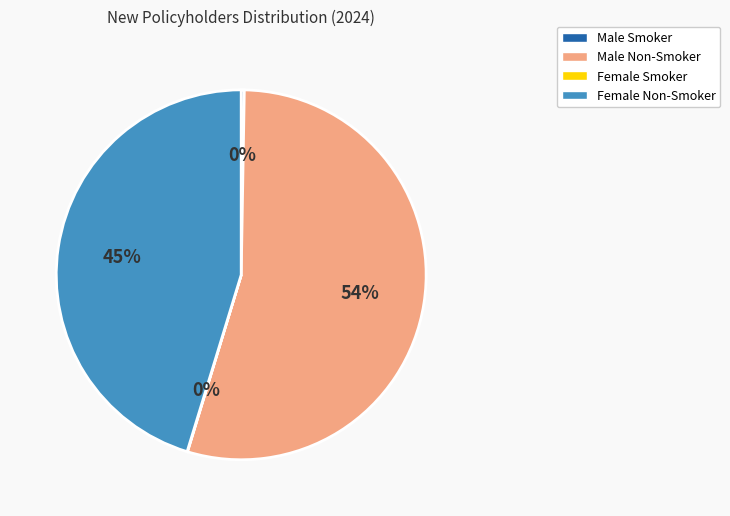

To the nearest percent, what is the average slice percentage?

25%